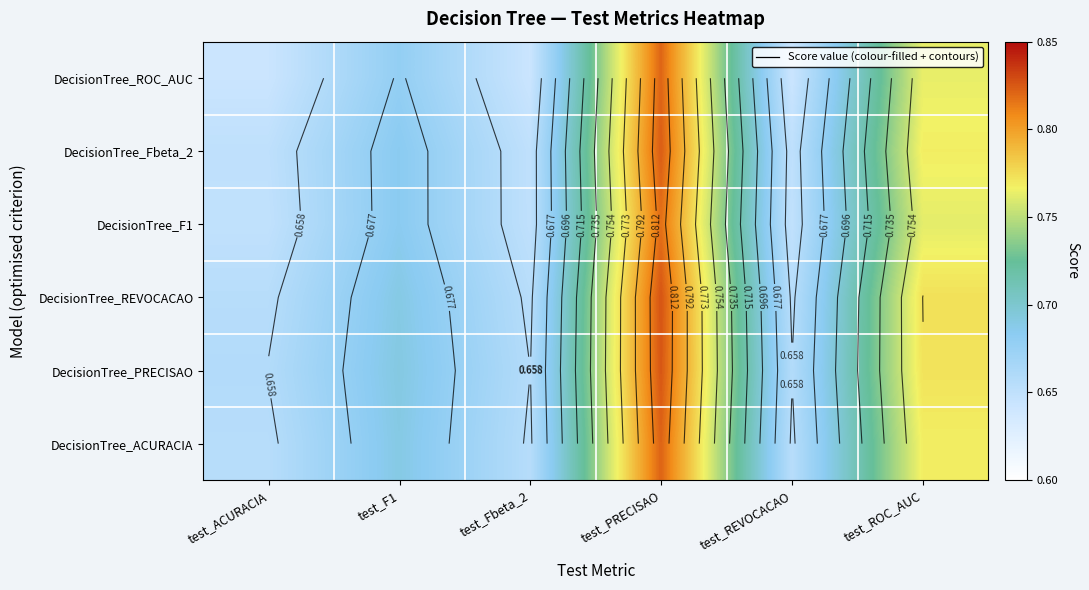

How many distinct data groups are displayed?

6